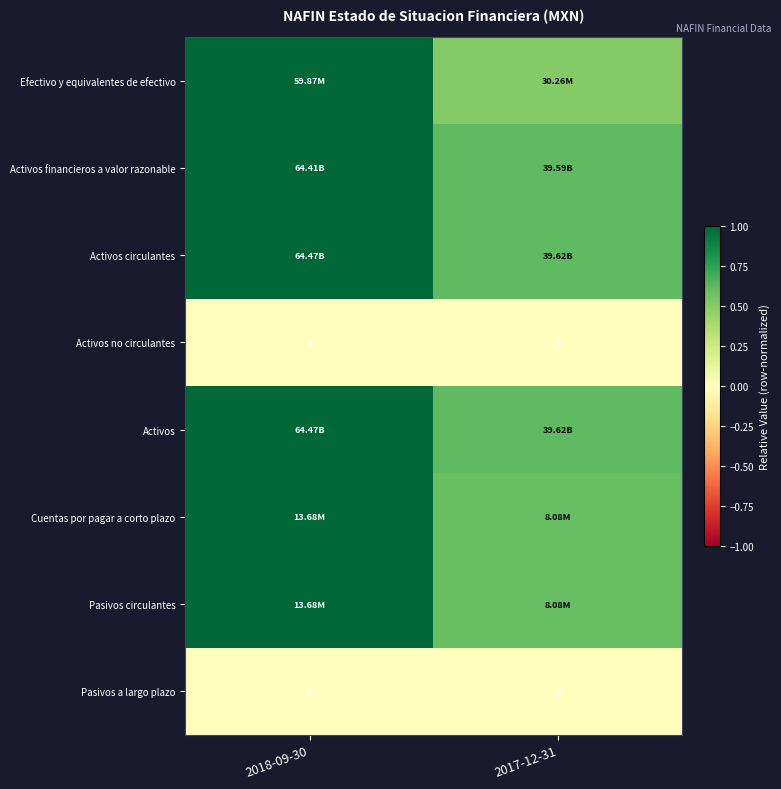

Is the value of Cuentas por pagar a corto plazo at 2018-09-30 greater than the value of Efectivo y equivalentes de efectivo at 2018-09-30?

No